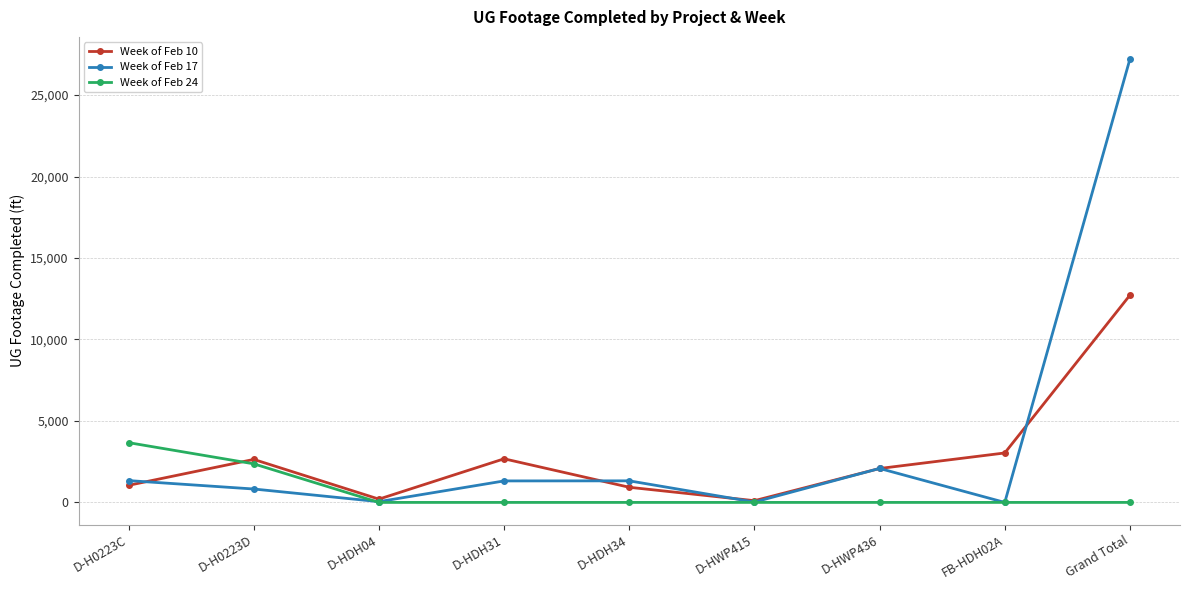

In Week of Feb 10, how many points are higher than both neighbors (excluding endpoints)?

2